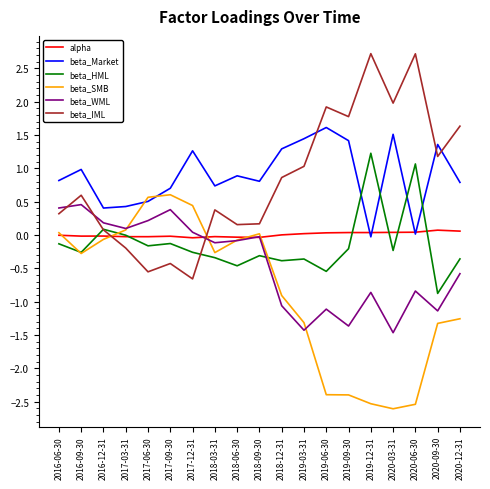

Rank the series at 2019-06-30 from highest to lowest value.

beta_IML, beta_Market, alpha, beta_HML, beta_WML, beta_SMB